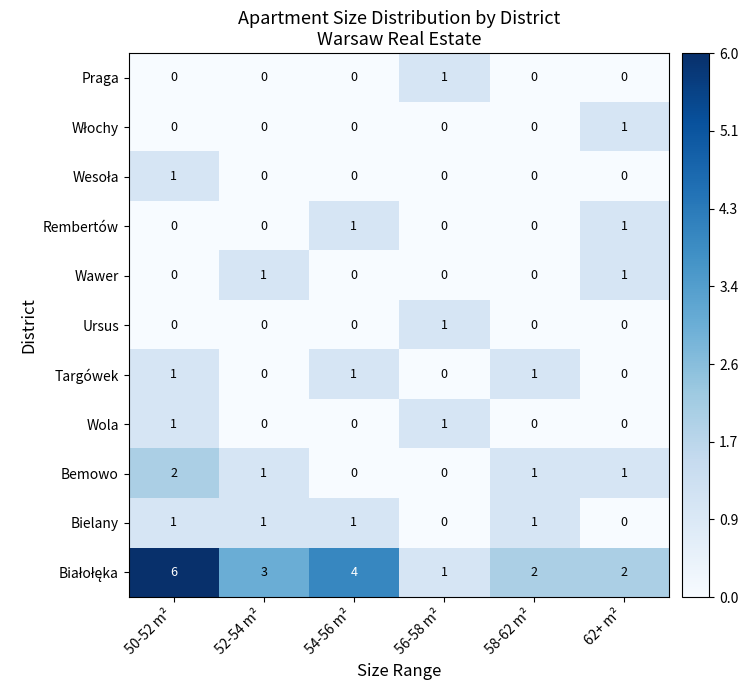

How many Wawer values are between 0 and 1?

6